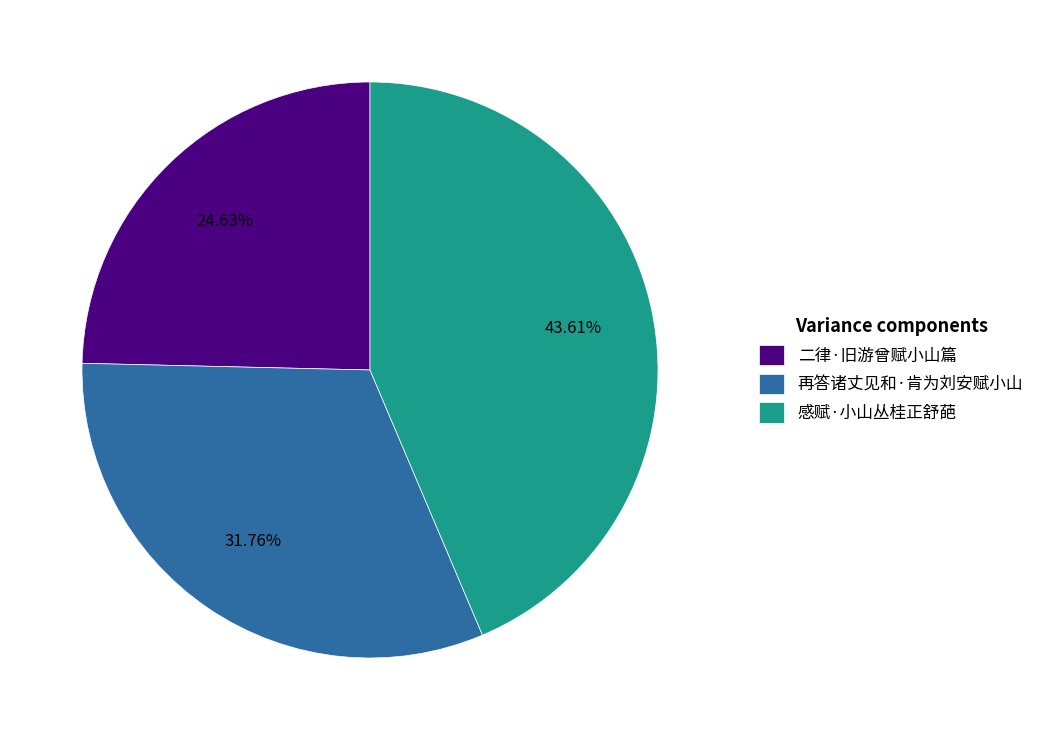

Count the number of slices in the pie.

3